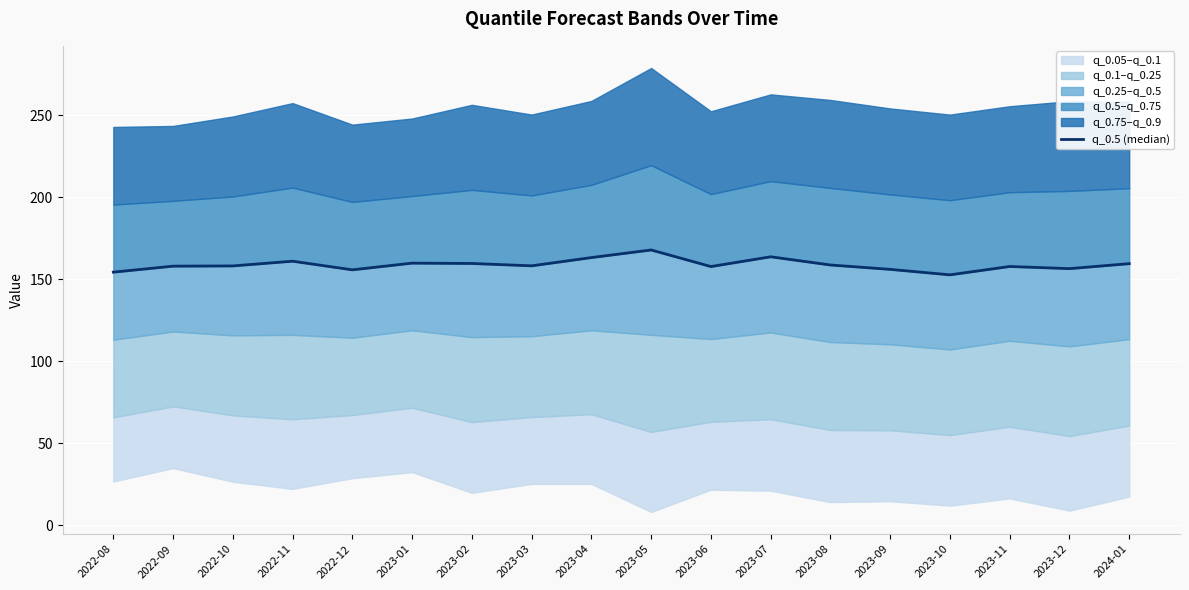

Which has a higher value, 2022-12 or 2023-11?

2023-11